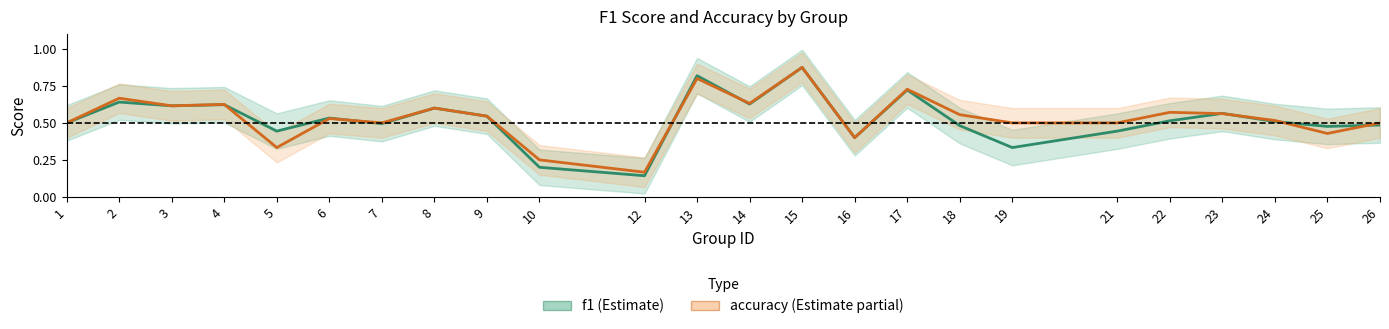

Count the number of data series in this chart.

2